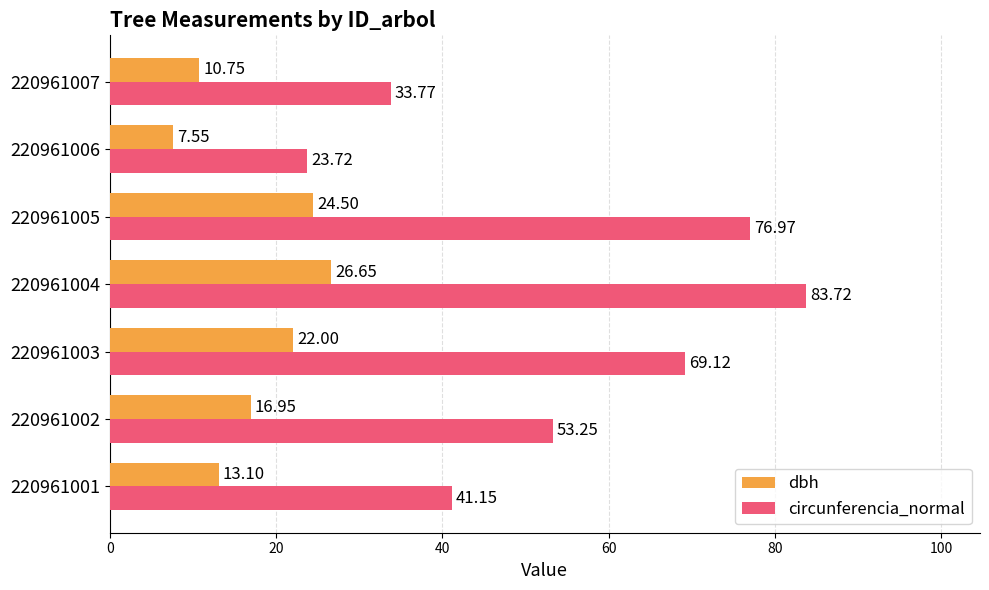

What is the highest value of the circunferencia_normal series?

83.7